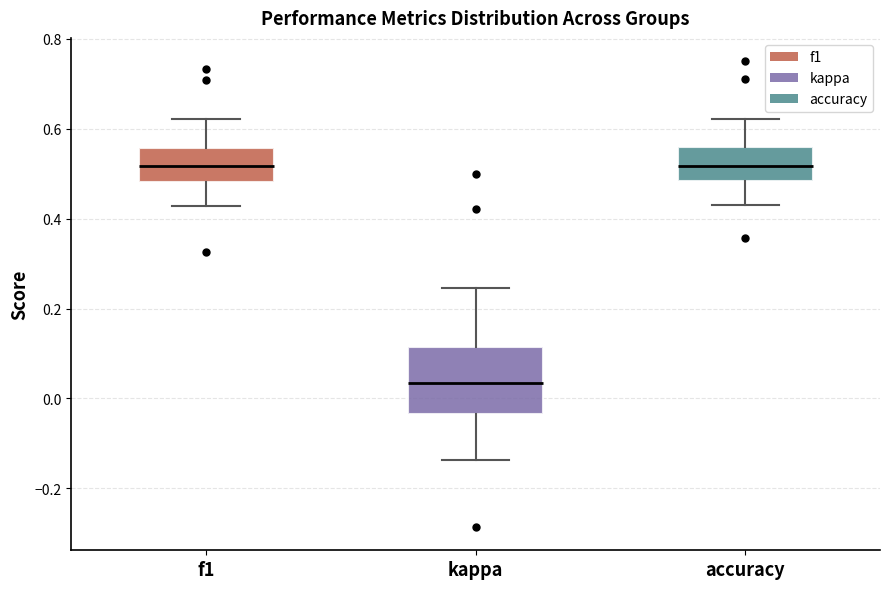

Reading left to right, read every box against the y-axis: the position of its median line, the range the box covers, and the ends of its whiskers. The values are not printed on the chart, so give them approximately, as read against the axis.

f1: median 0.52, box 0.48 to 0.56, whiskers 0.42 to 0.62
kappa: median 0.04, box -0.04 to 0.12, whiskers -0.14 to 0.24
accuracy: median 0.52, box 0.48 to 0.56, whiskers 0.44 to 0.62